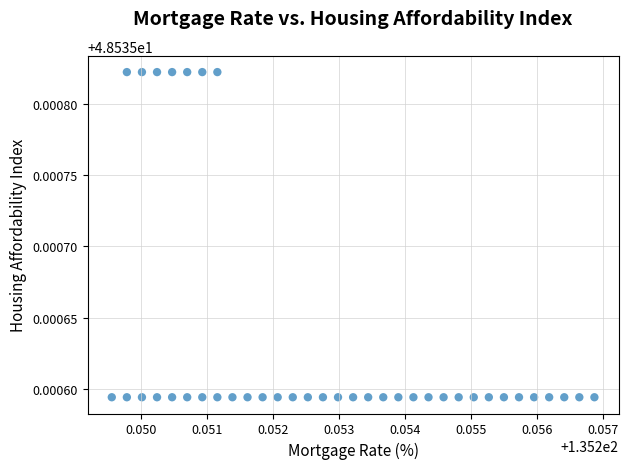

How many points are shown in the scatter plot?

40